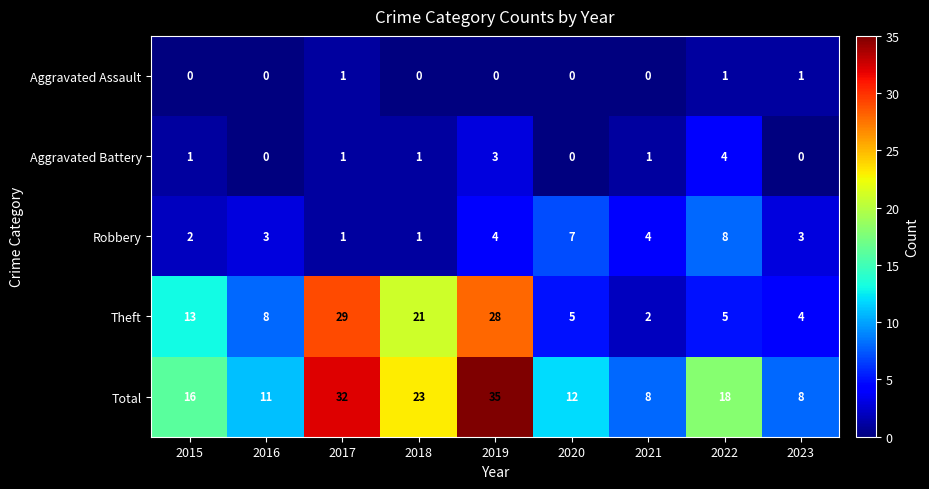

How many Aggravated Battery values are between 0 and 1?

7